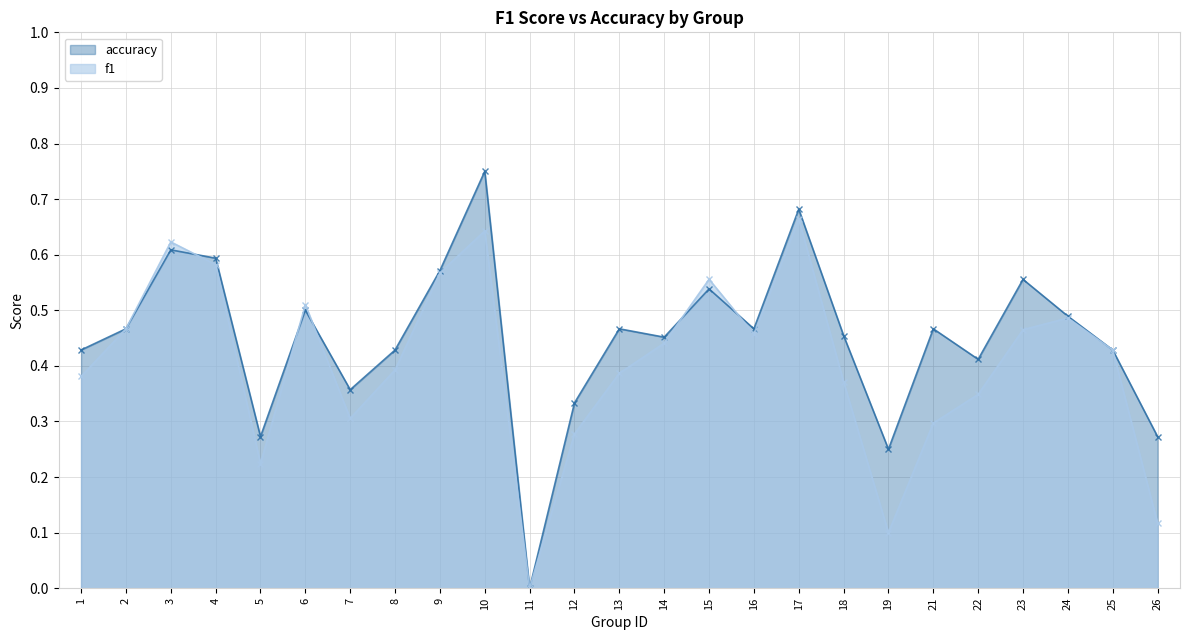

What is the difference between the maximum and minimum values in the f1 series?

0.7